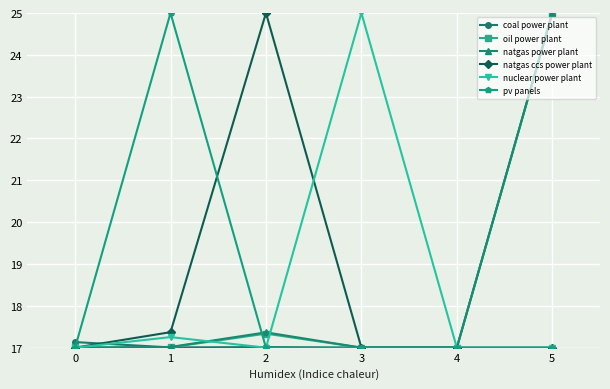

What is the sum of all nuclear power plant values?

110.3